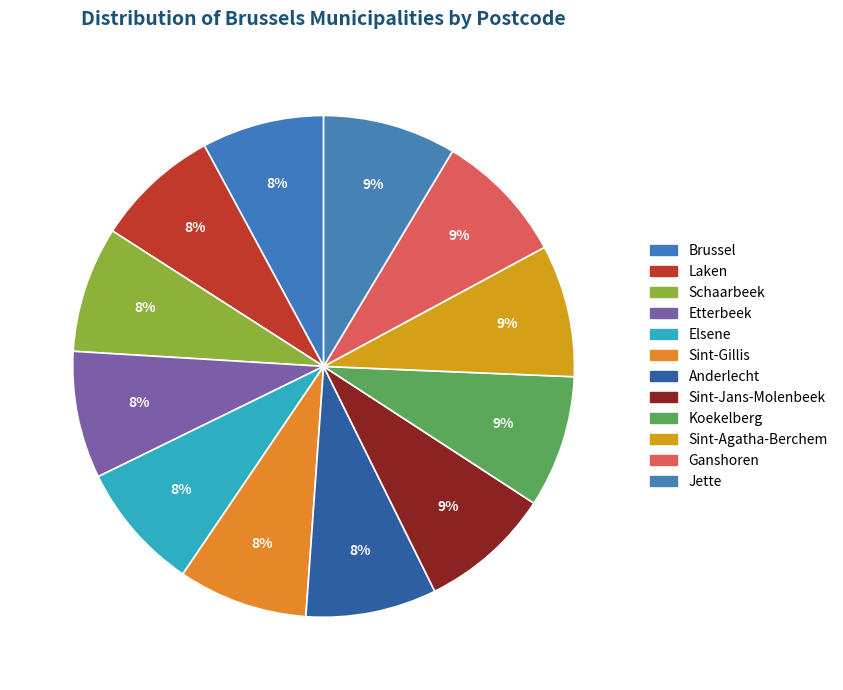

Which slice is the largest?

Jette